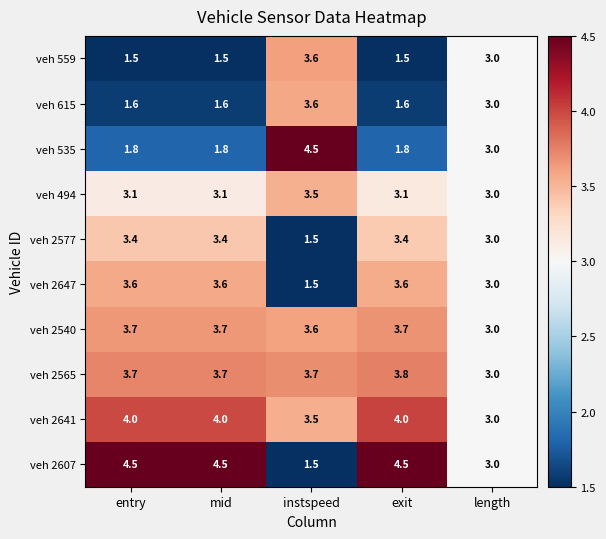

Read the veh 535 value at length.

3.0